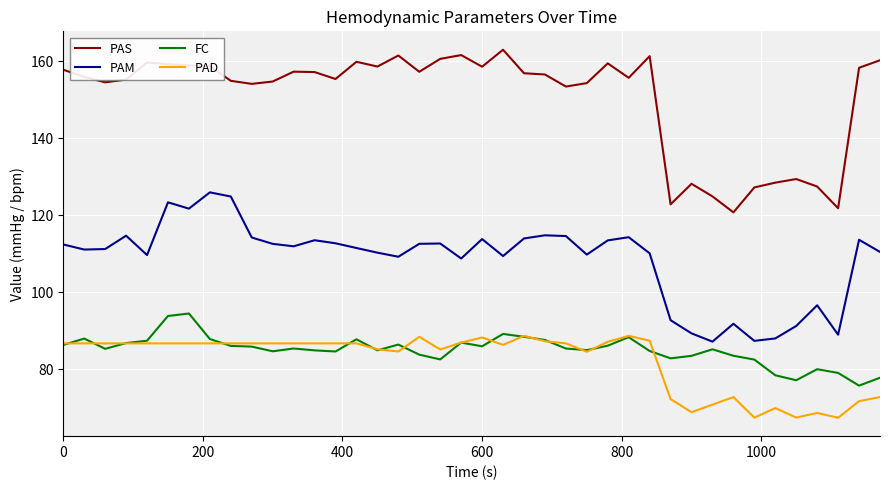

What is the minimum value for PAM?

87.1